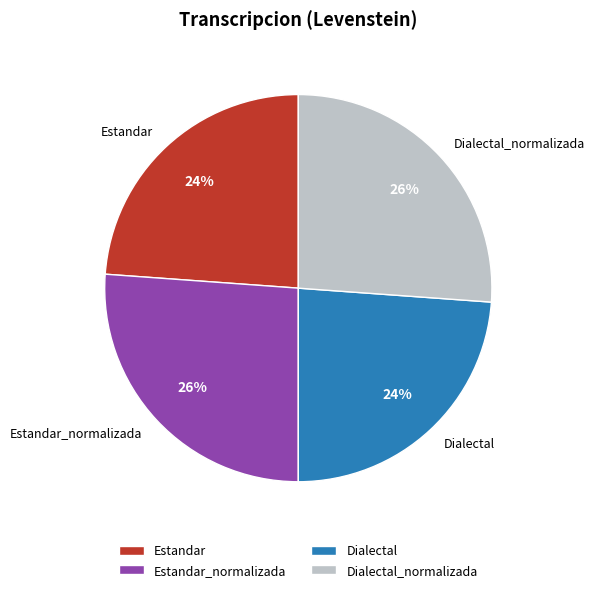

To the nearest percent, what is the combined percentage of Estandar_normalizada and Estandar?

50%